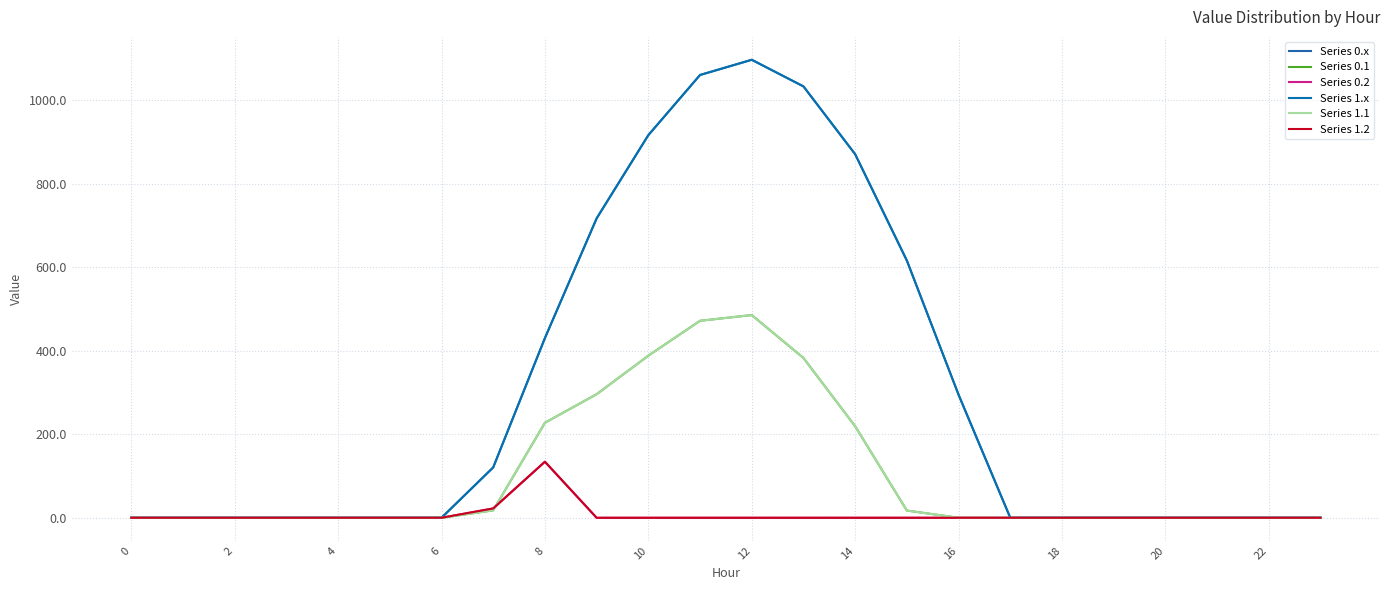

Reading left to right, extract all data points from this chart.

Series 0.x: 0.0	0.0	0.0	0.0	0.0	0.0	0.0	120.6	430.3	716.9	916.2	1060.3	1096.7	1032.9	870.6	615.9	294.5	0.0	0.0	0.0	0.0	0.0	0.0	0.0
Series 0.1: 0.0	0.0	0.0	0.0	0.0	0.0	0.0	17.7	227.5	295.9	388.1	471.7	485.4	382.7	219.2	17.3	0.0	0.0	0.0	0.0	0.0	0.0	0.0	0.0
Series 0.2: 0.0	0.0	0.0	0.0	0.0	0.0	0.0	22.3	134.2	0.0	0.0	0.0	0.0	0.0	0.0	0.0	0.0	0.0	0.0	0.0	0.0	0.0	0.0	0.0
Series 1.x: 0.0	0.0	0.0	0.0	0.0	0.0	0.0	120.6	430.3	716.9	916.2	1060.3	1096.7	1032.9	870.6	615.9	294.5	0.0	0.0	0.0	0.0	0.0	0.0	0.0
Series 1.1: 0.0	0.0	0.0	0.0	0.0	0.0	0.0	17.7	227.5	295.9	388.1	471.7	485.4	382.7	219.2	17.3	0.0	0.0	0.0	0.0	0.0	0.0	0.0	0.0
Series 1.2: 0.0	0.0	0.0	0.0	0.0	0.0	0.0	22.3	134.2	0.0	0.0	0.0	0.0	0.0	0.0	0.0	0.0	0.0	0.0	0.0	0.0	0.0	0.0	0.0